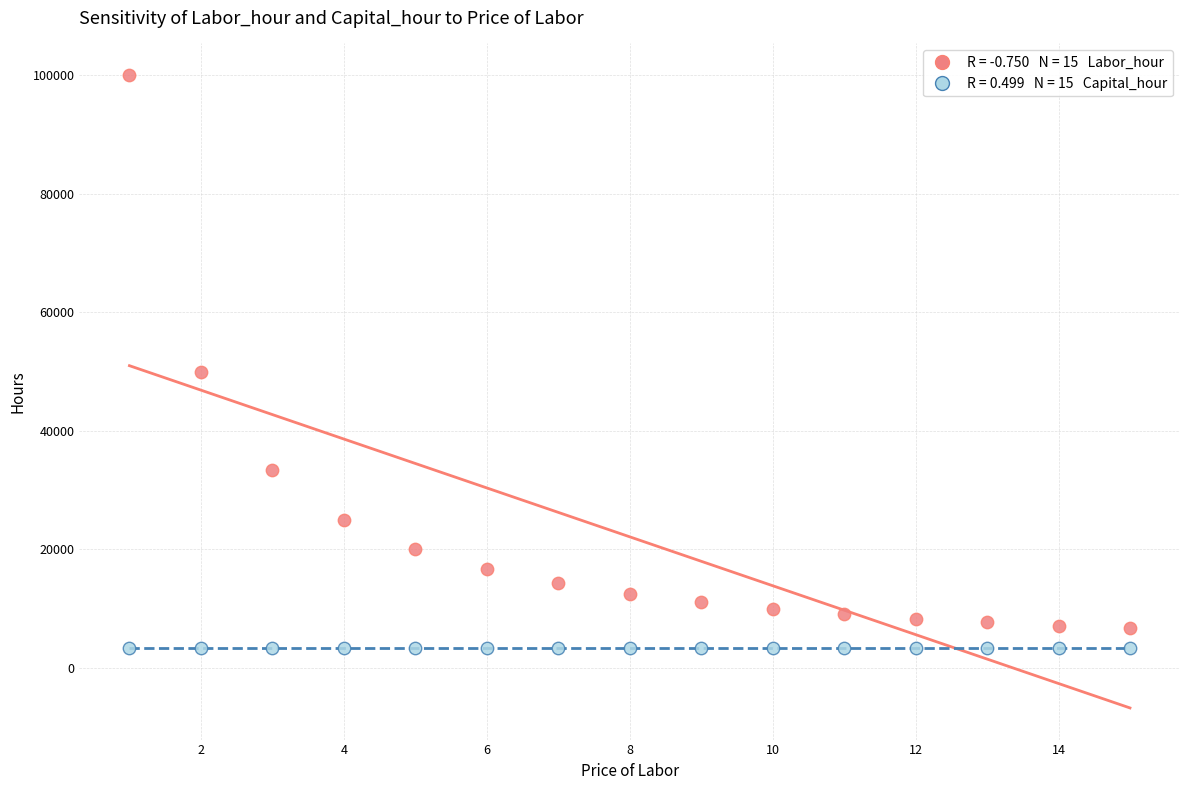

Across all data points, what is the range of Y values (max minus min)?

96666.6